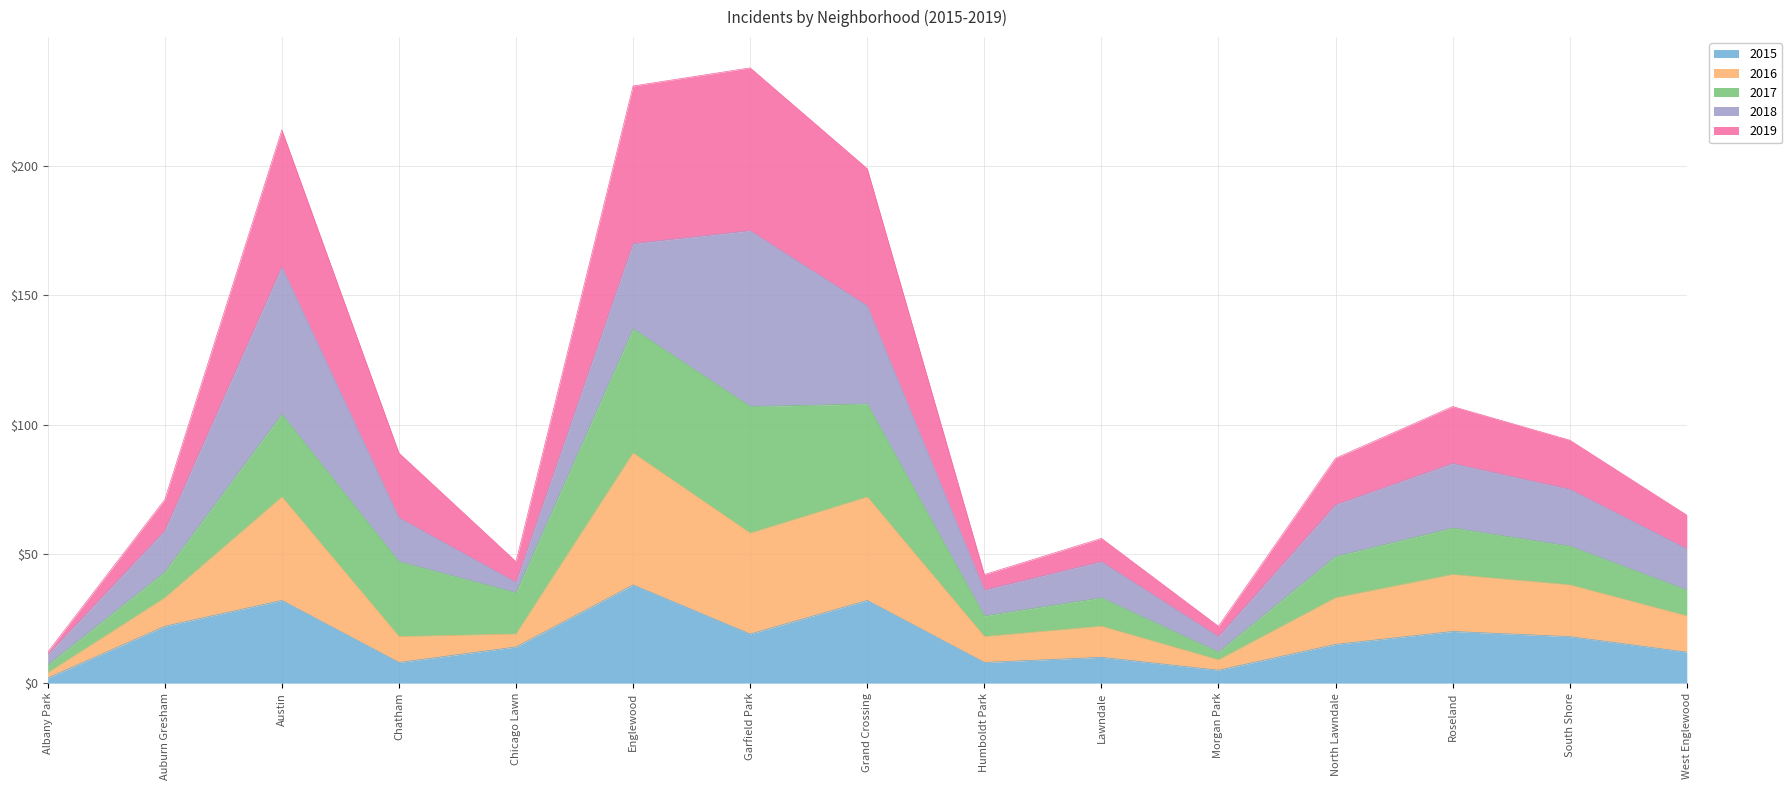

The 2016 series shows 34 at North Lawndale. True or false?

False